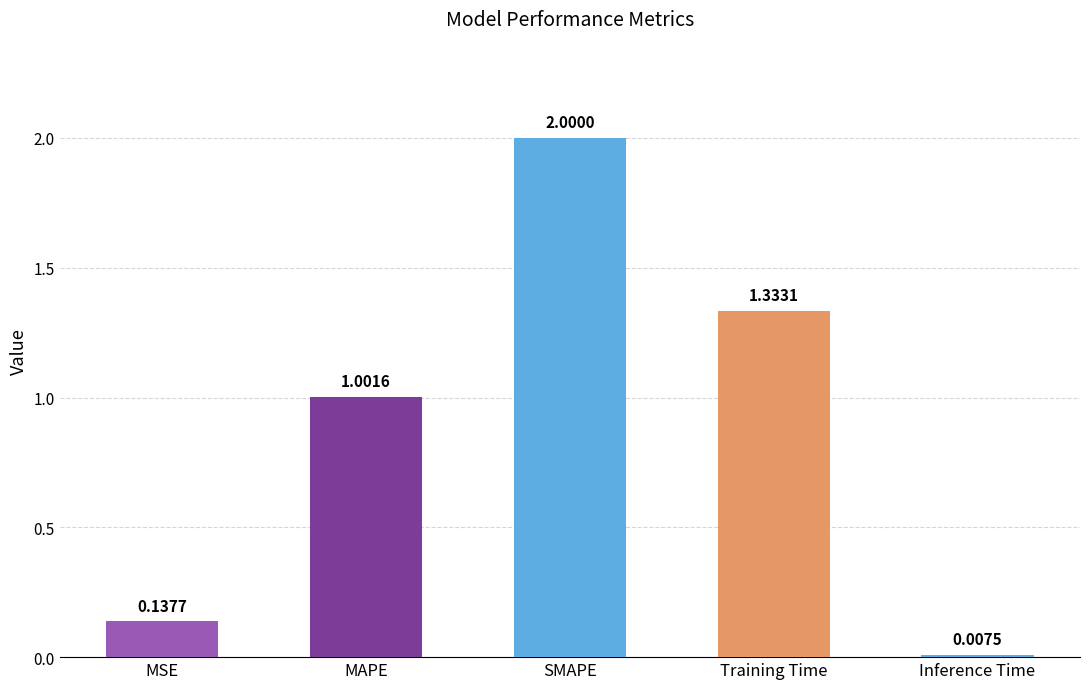

At which category does the chart reach its minimum across all series?

Inference Time